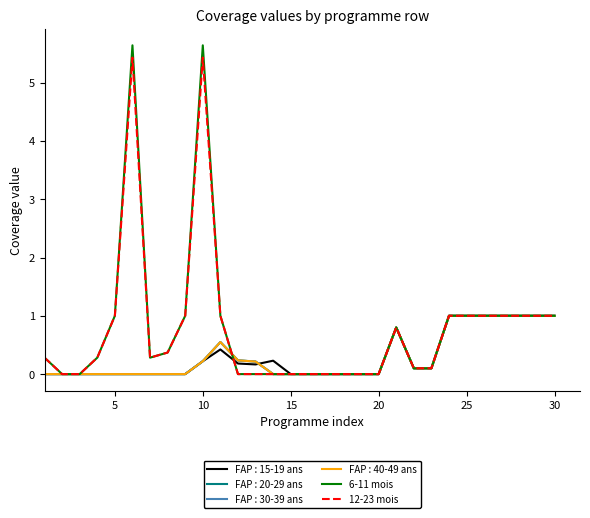

True or false: 6-11 mois and 12-23 mois cross at least once.

False